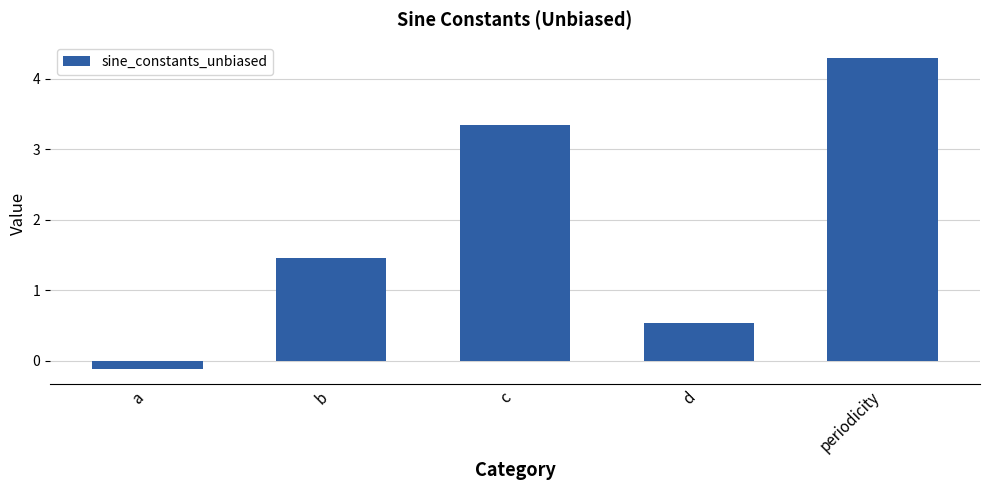

How many values are below zero?

1